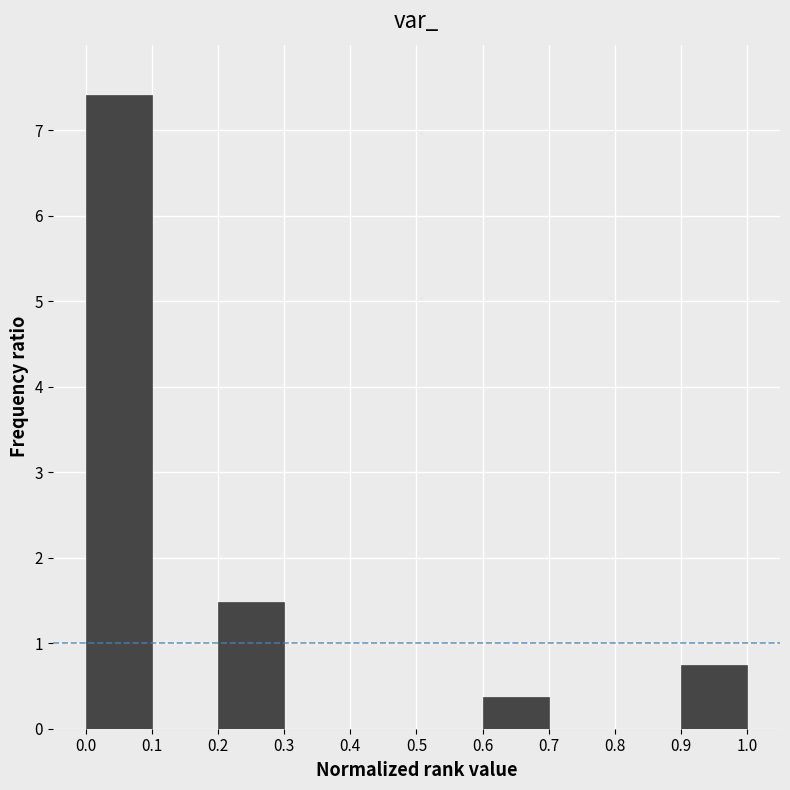

Reading left to right, transcribe this chart: for each bar, give the range it covers on the x-axis and its height. The values are not printed on the chart, so give them approximately, as read against the axis.

0.0 to 0.1: 7.4
0.1 to 0.2: 0
0.2 to 0.3: 1.5
0.3 to 0.4: 0
0.4 to 0.5: 0
0.5 to 0.6: 0
0.6 to 0.7: 0.4
0.7 to 0.8: 0
0.8 to 0.9: 0
0.9 to 1.0: 0.7